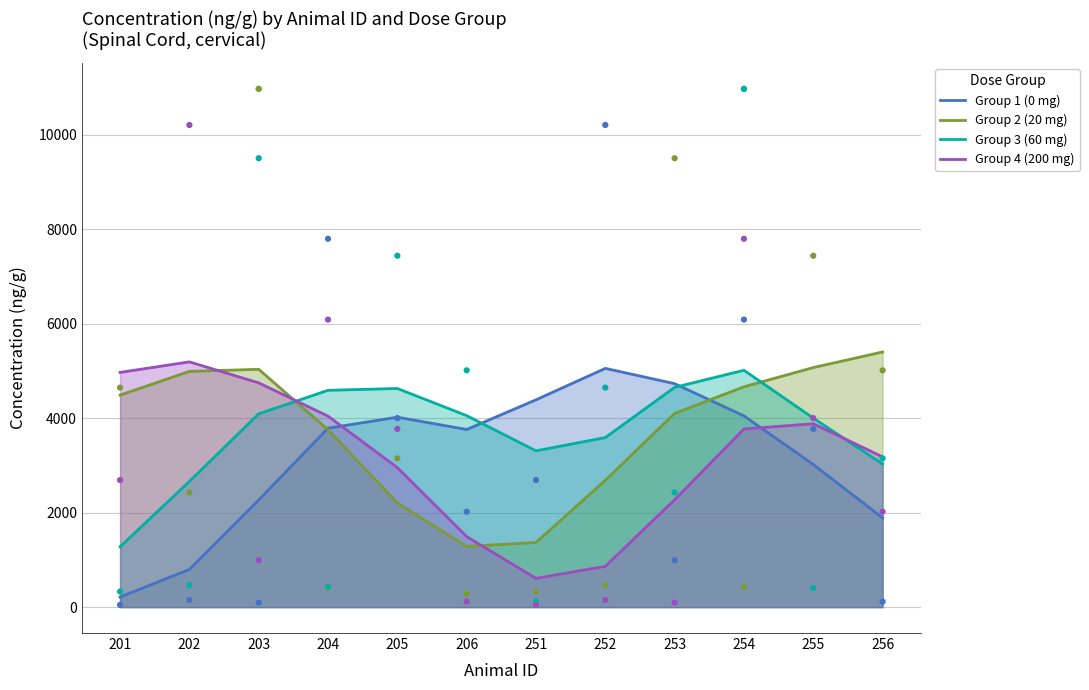

What is the total value across all series at 203?

16136.0